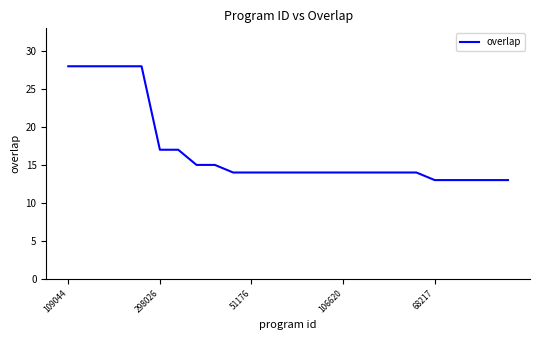

Reading left to right, list all the values displayed in this chart.

28	28	28	28	28	17	17	15	15	14	14	14	14	14	14	14	14	14	14	14	13	13	13	13	13